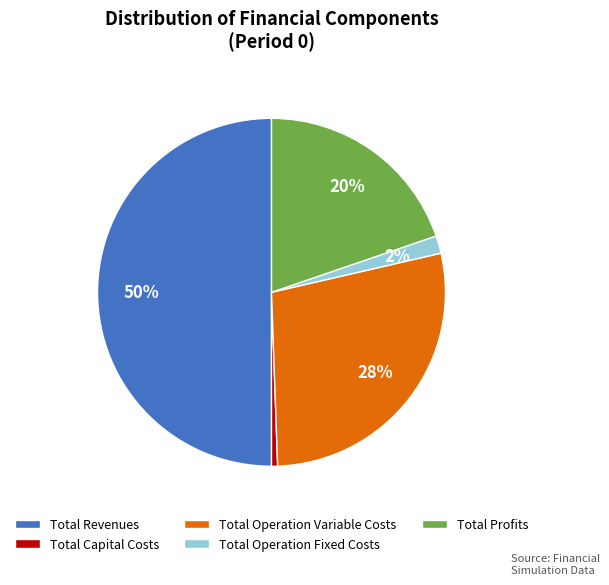

How many slices are in this pie chart?

5